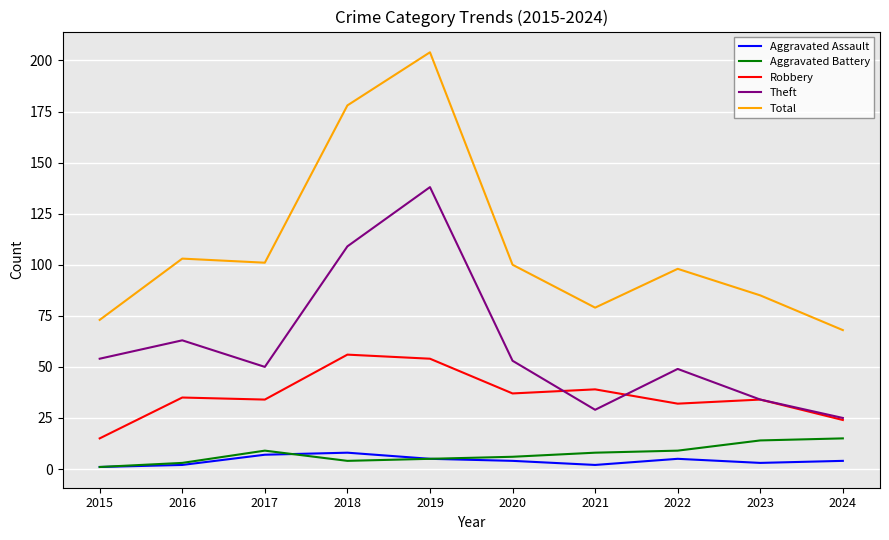

True or false: Theft and Total intersect in this chart.

False